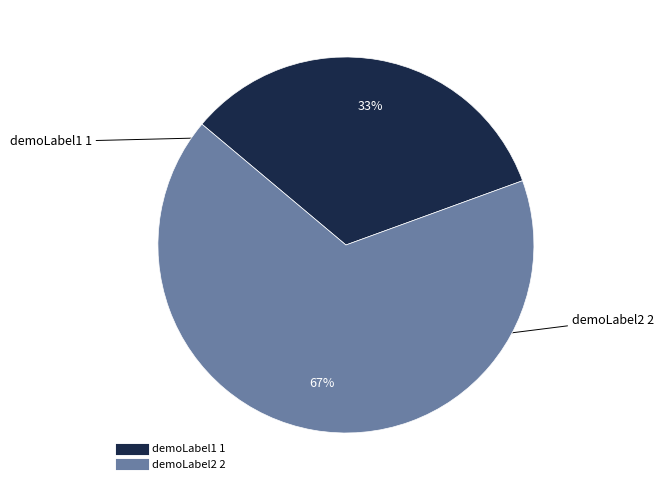

True or false: demoLabel2 accounts for 67% of the total.

True